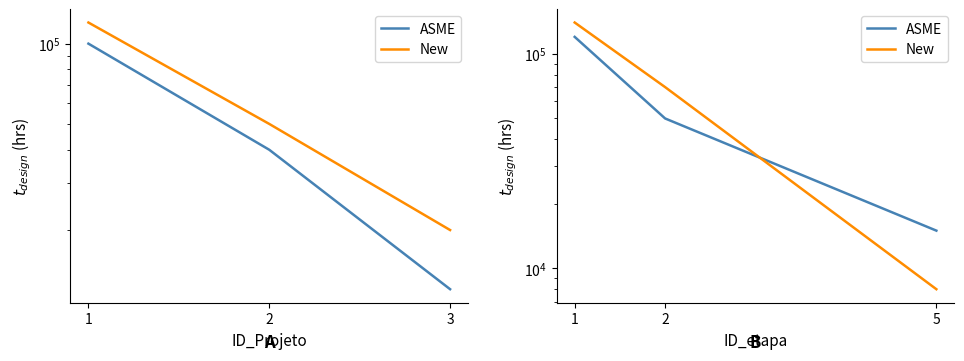

How many lines are shown in the chart?

2